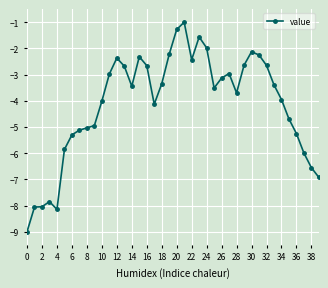

What is the sum of all values?

-165.5